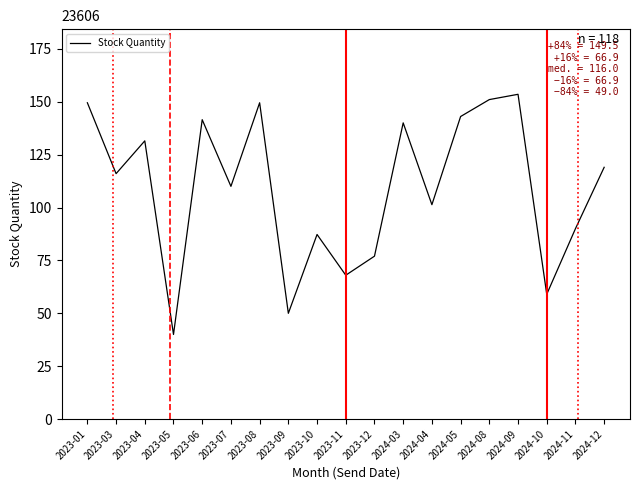

Which category has the lowest value across all series?

2023-05